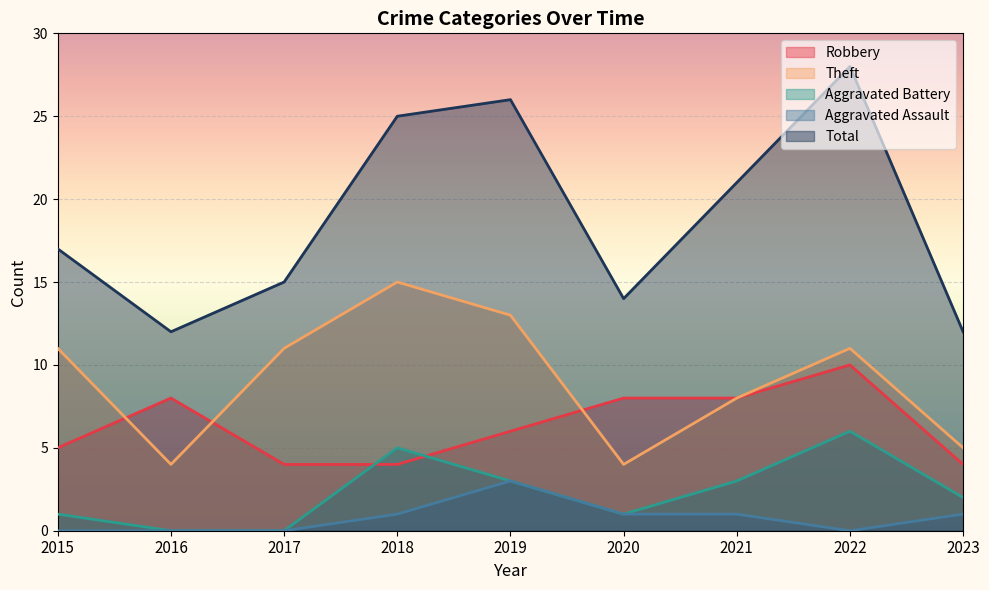

True or false: Aggravated Assault and Total cross at least once.

False